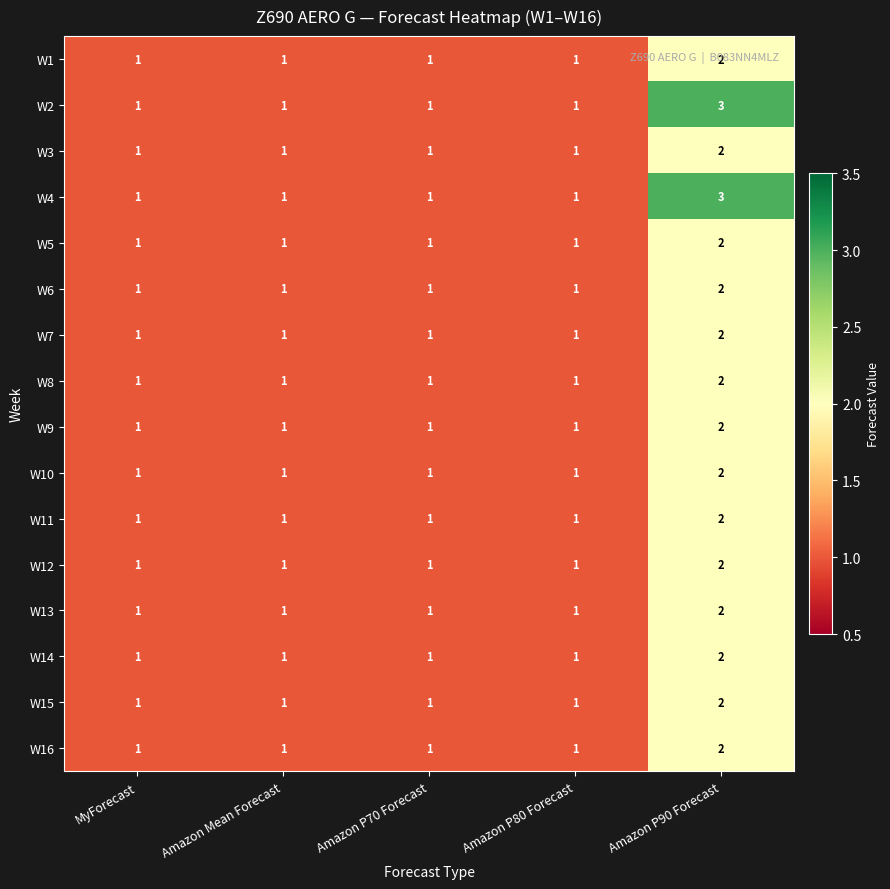

How many distinct data groups are displayed?

16